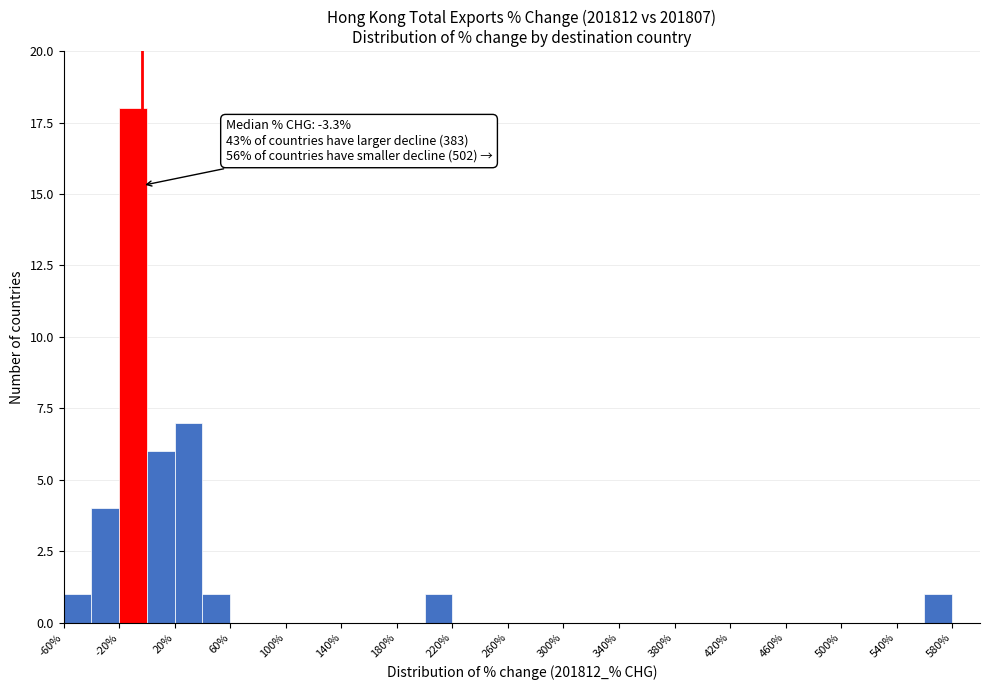

Over which range of the x-axis is the bar tallest?

-20 to 0